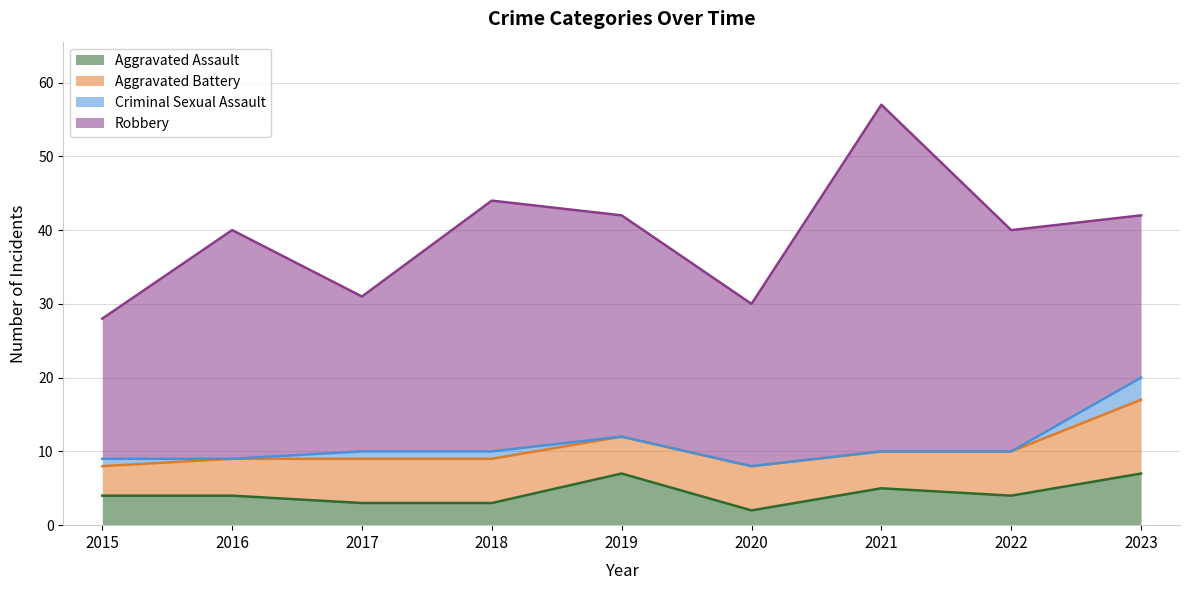

What is the total value across all series at 2018?

44